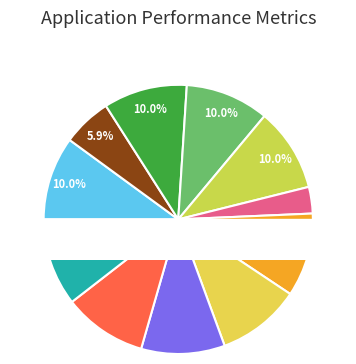

To the nearest percent, what portion does 开原八景 其七 龙湫夜月 represent?

10%